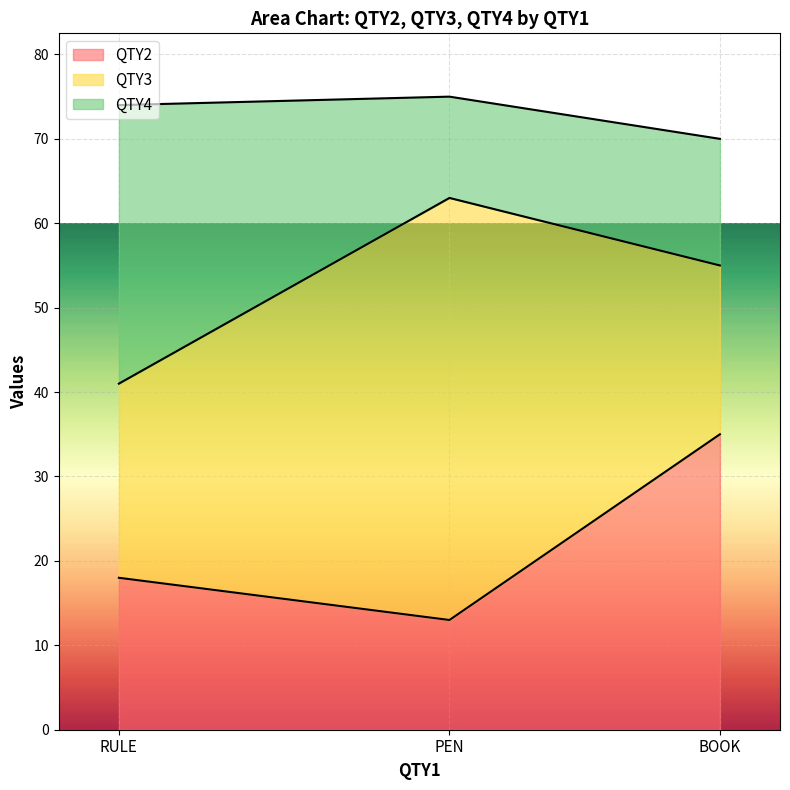

True or false: QTY2 has a value of 19 at BOOK.

False